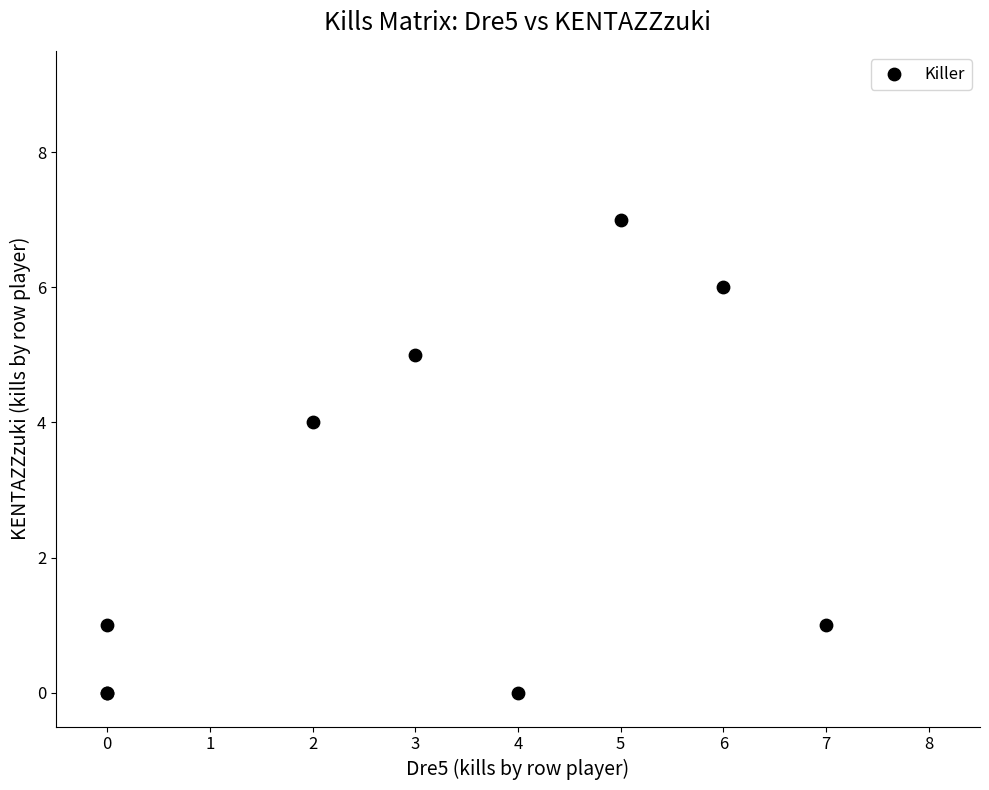

What Y value in the scatter plot is closest to 3?

4